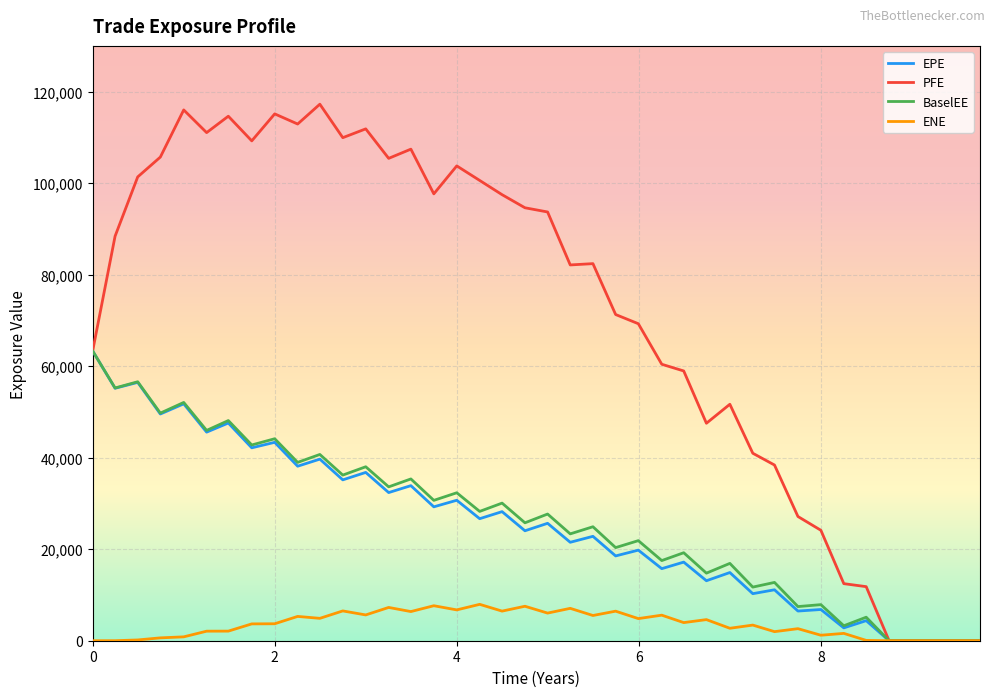

True or false: ENE has more than 1 interior local peaks.

True